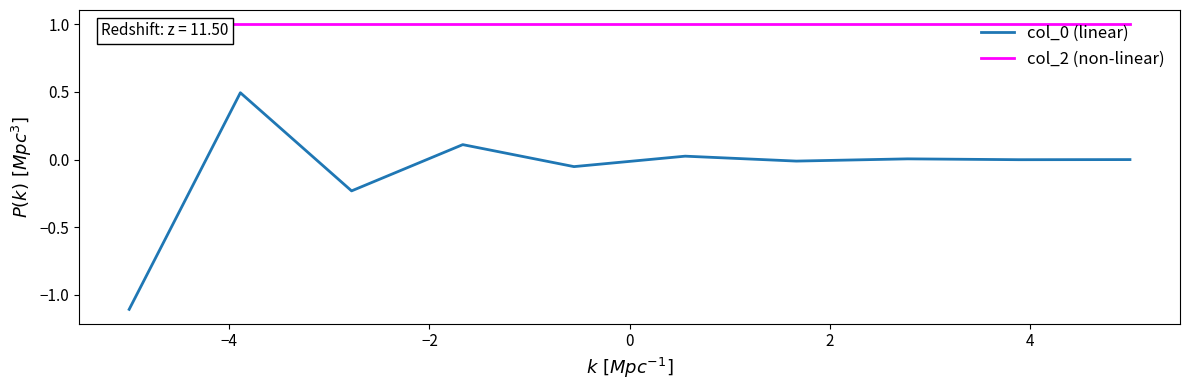

True or false: col_2 (non-linear) and col_0 (linear) cross at least once.

False